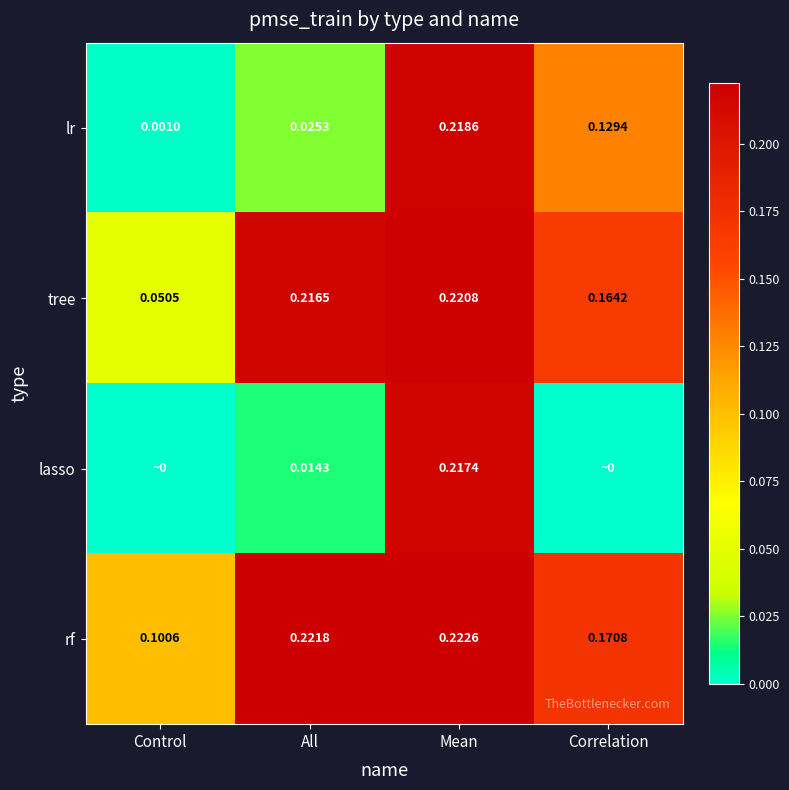

List the labels in order of rf value, smallest first.

Control, Correlation, All, Mean